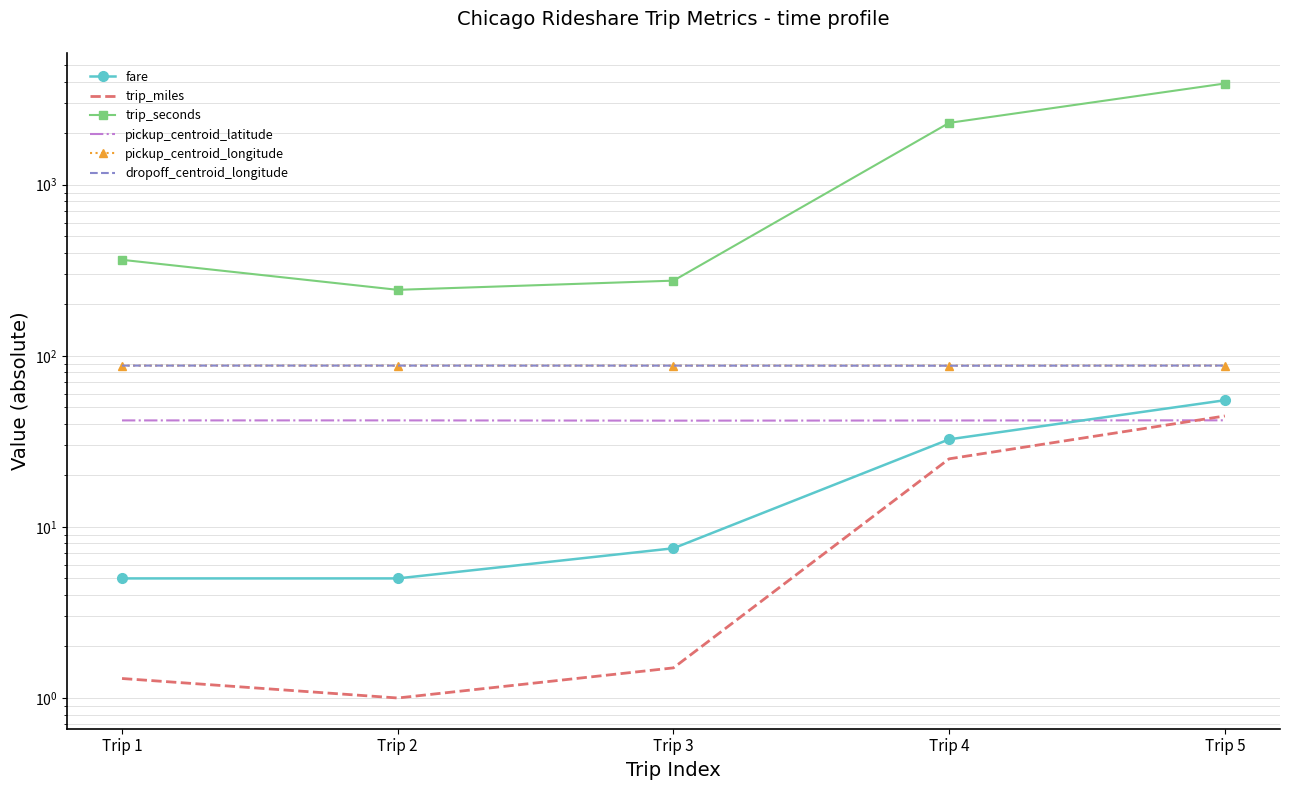

The trip_miles series shows 0.3 at Trip 2. True or false?

False